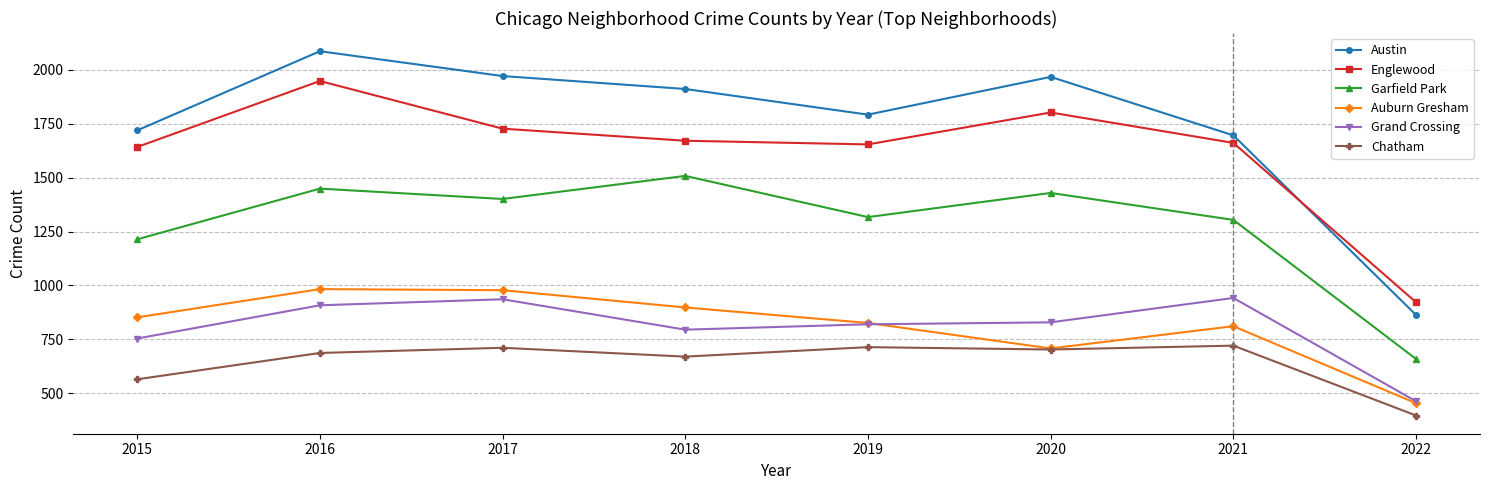

What are all the series names shown in the legend?

Austin, Englewood, Garfield Park, Auburn Gresham, Grand Crossing, Chatham